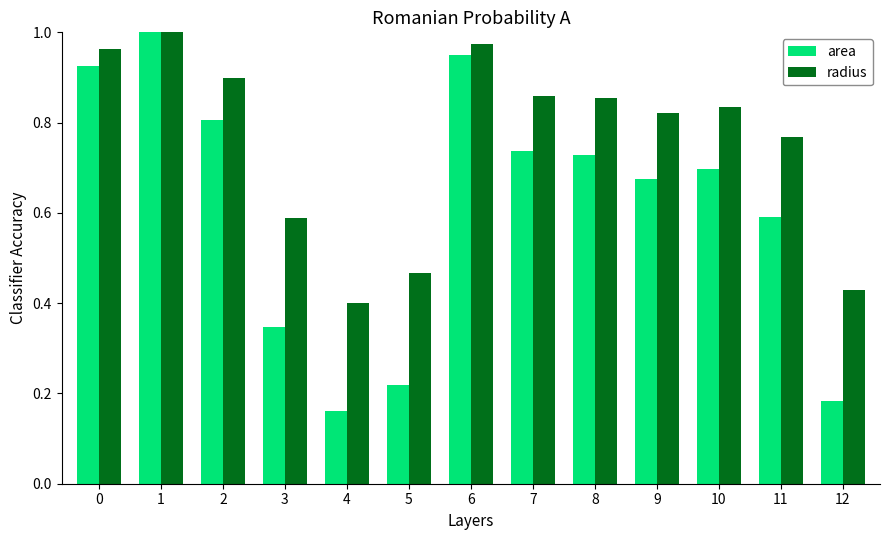

At 10, list the series in order from smallest to largest.

area, radius